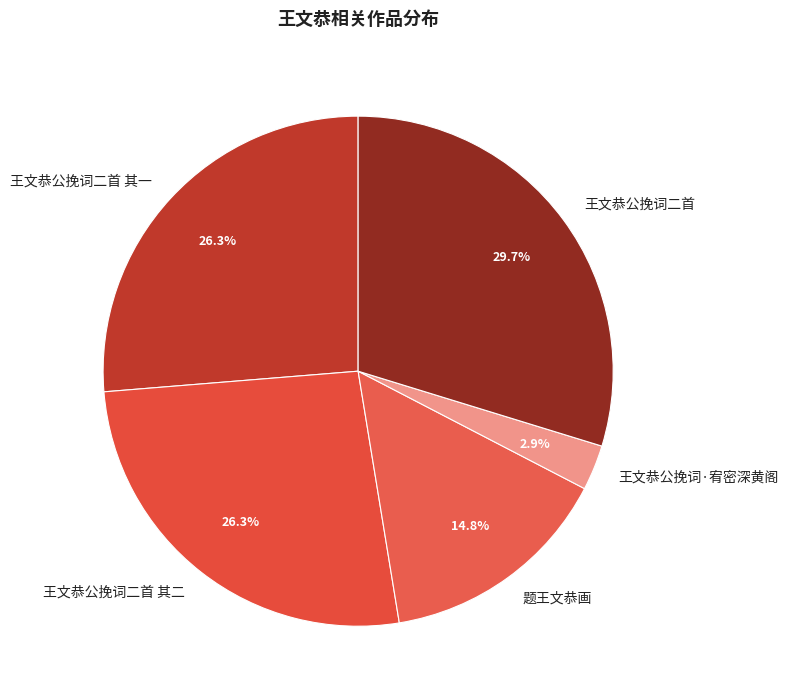

Which category has the biggest portion of the pie?

王文恭公挽词二首